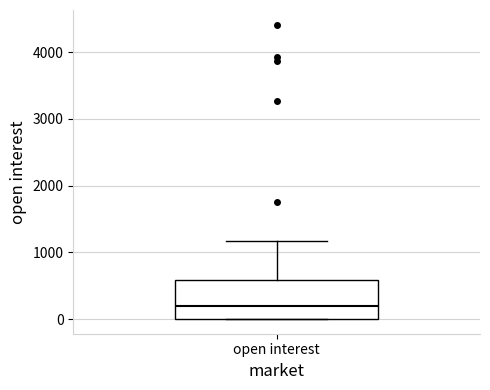

Read this box plot against the y-axis: the position of the median line, the range covered by the box, and the ends of both whiskers. The values are not printed on the chart, so give them approximately, as read against the axis.

median 200, box 0 to 600, whiskers 0 to 1200